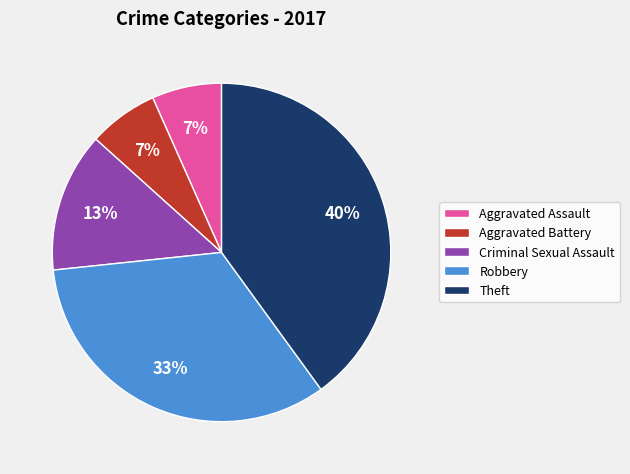

To the nearest percent, what is the difference between the largest and smallest slice percentages?

33%